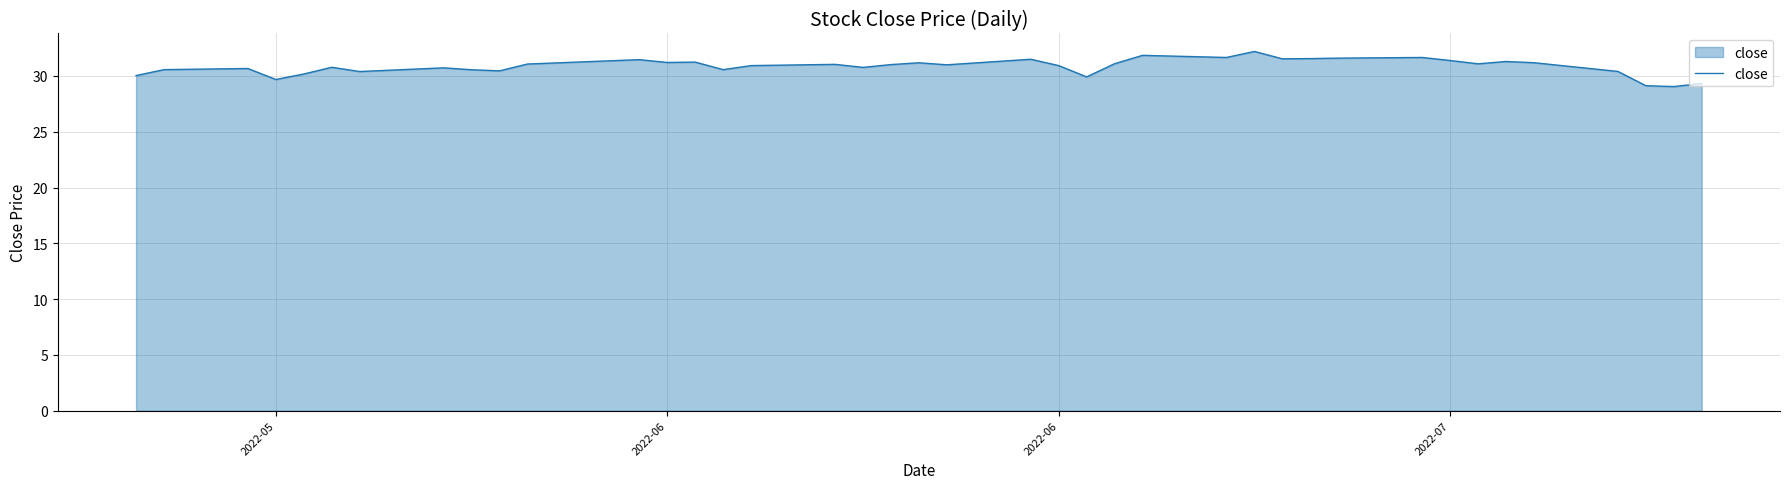

What is the smallest value displayed?

29.1